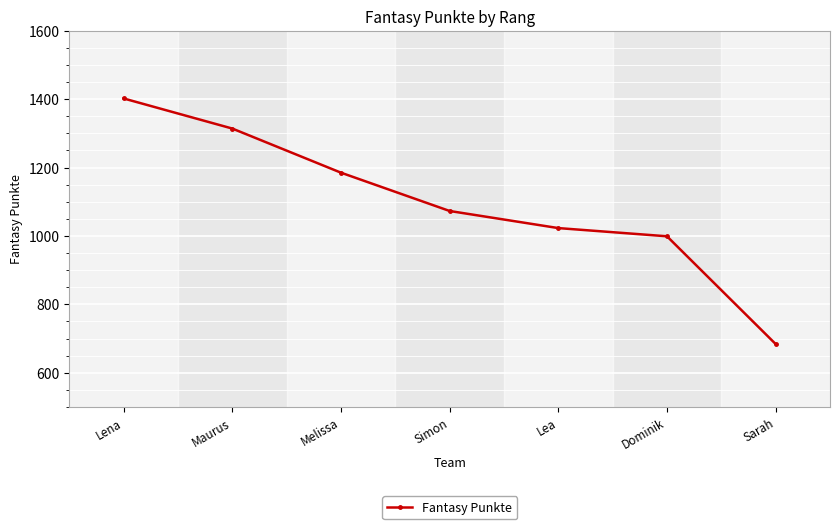

What is the label of the 1st point from the left?

Lena